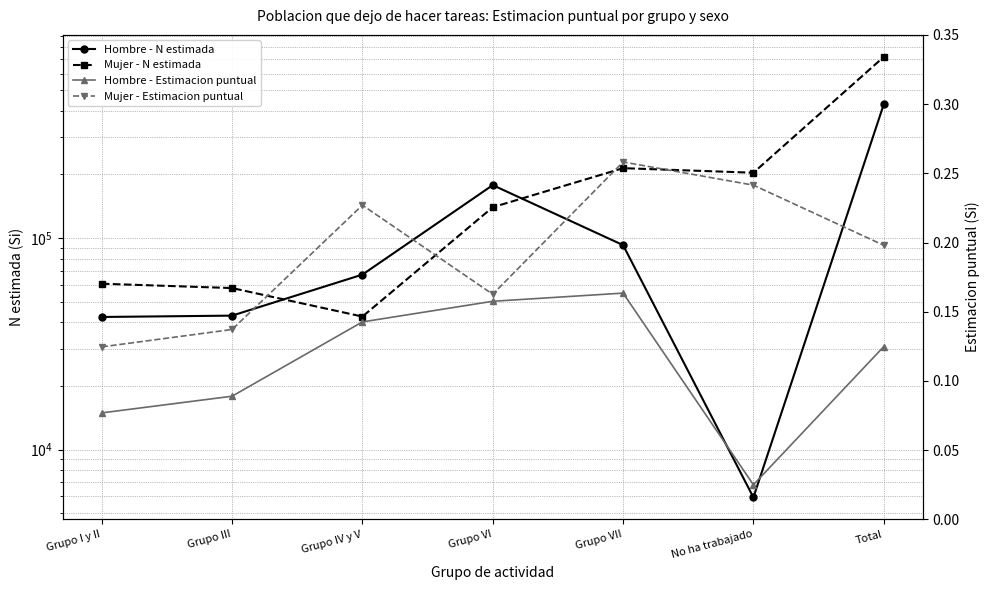

At which category is the sum across all series the highest?

Total